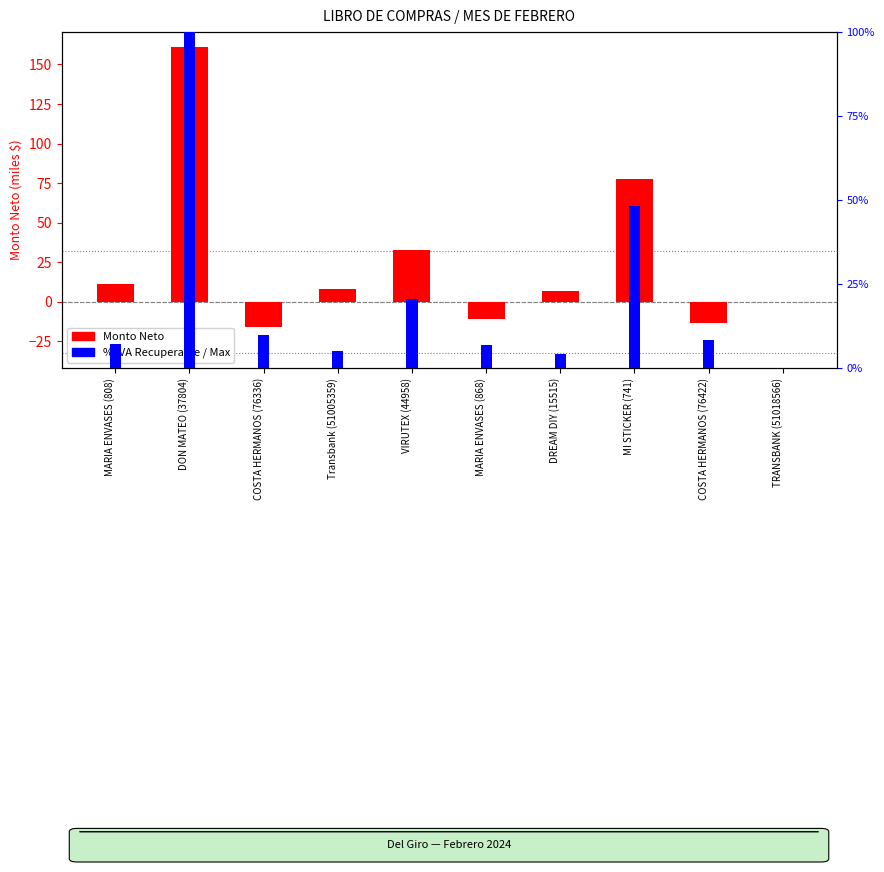

What is the sum of the Monto Neto (k$) values at MARIA ENVASES (808) and DREAM DIY (15515)?

18.4